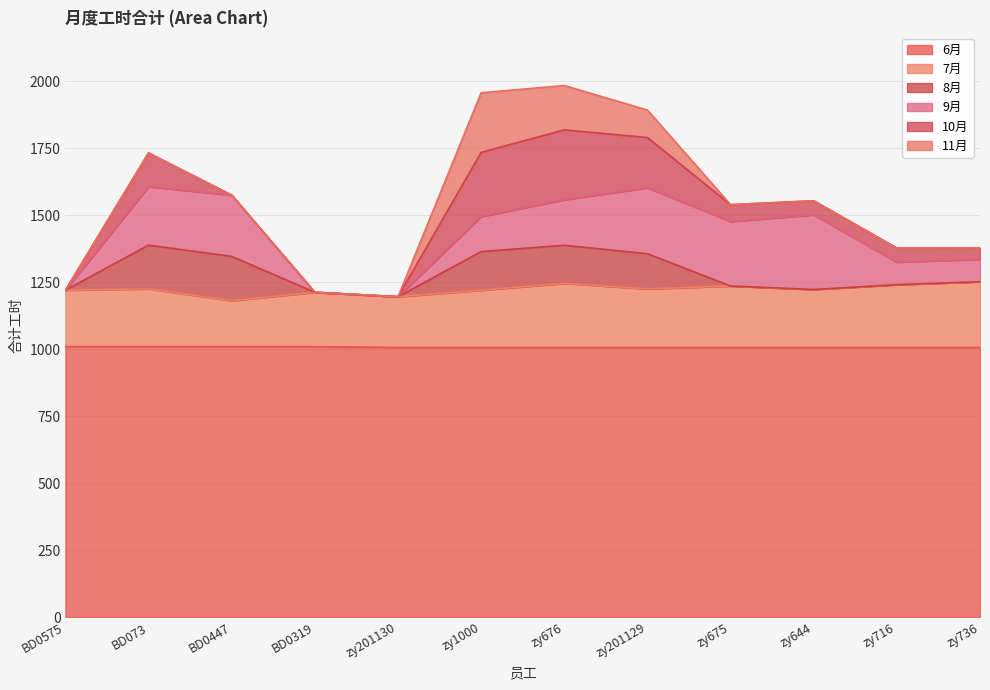

How many data points does each series have?

12